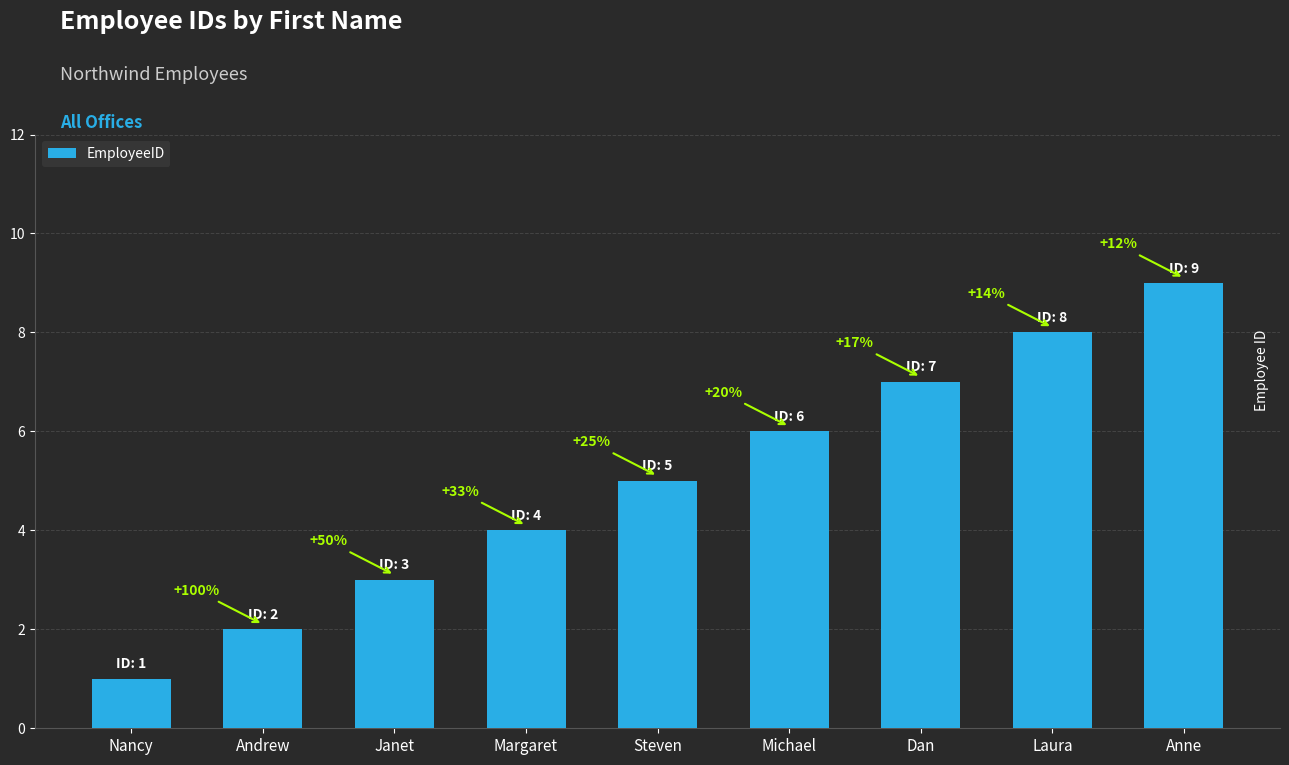

Are the bars horizontal?

No